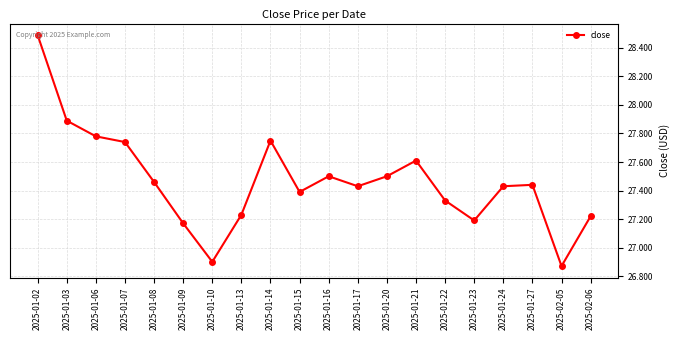

How many interior local valleys (lower than both neighbors) does the data have?

5